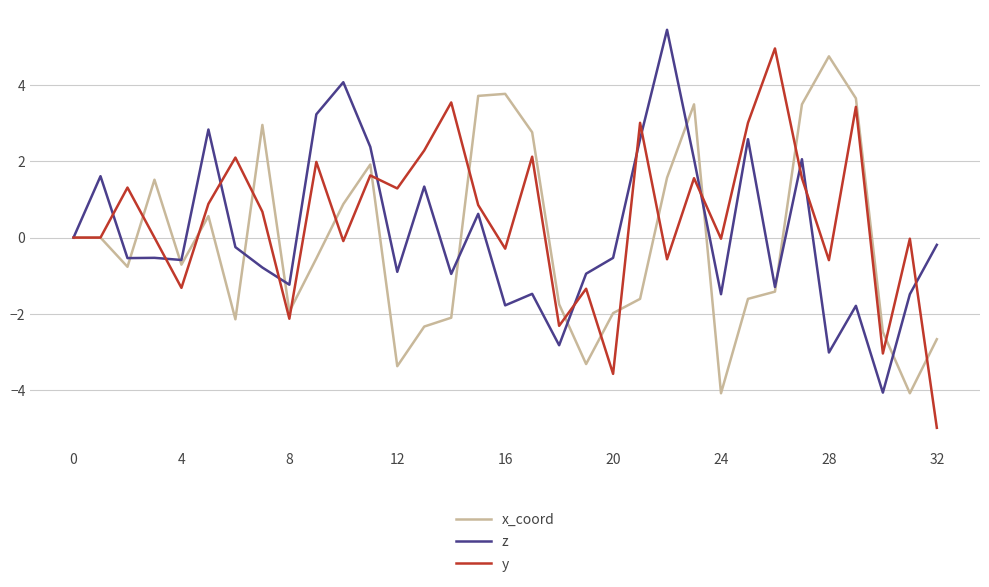

What is the lowest value of the z series?

-4.1